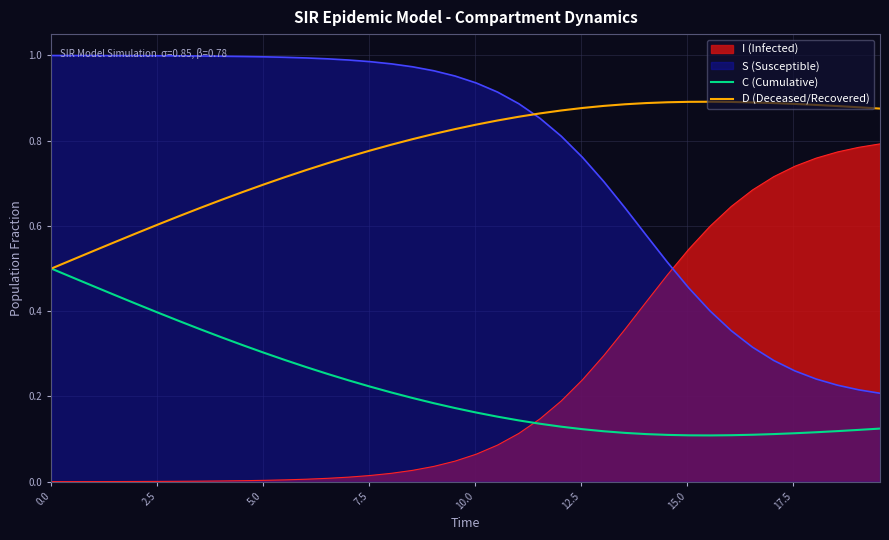

How many categories are shown in the chart?

40